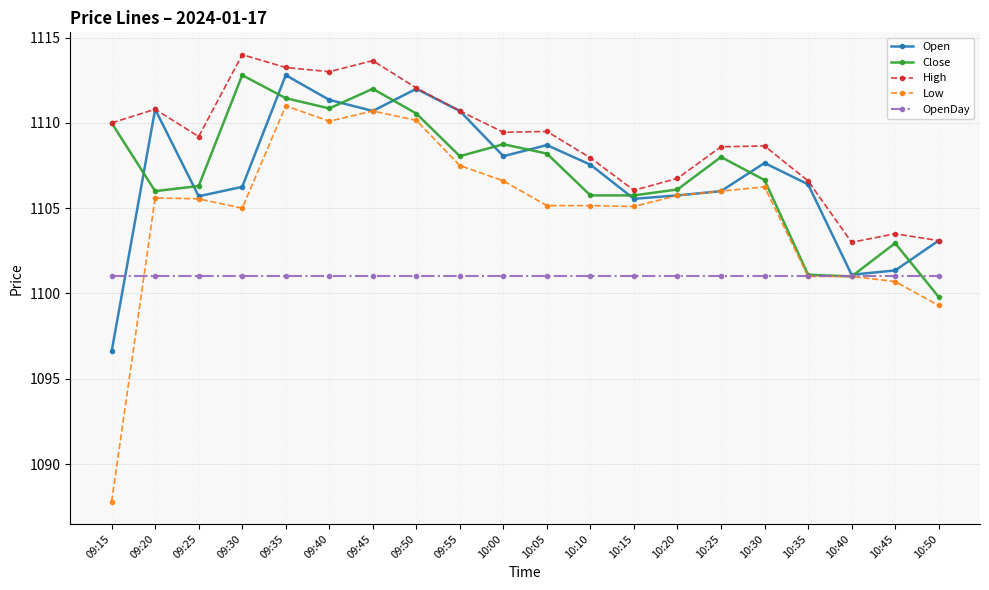

How many times do Open and Close cross each other?

11